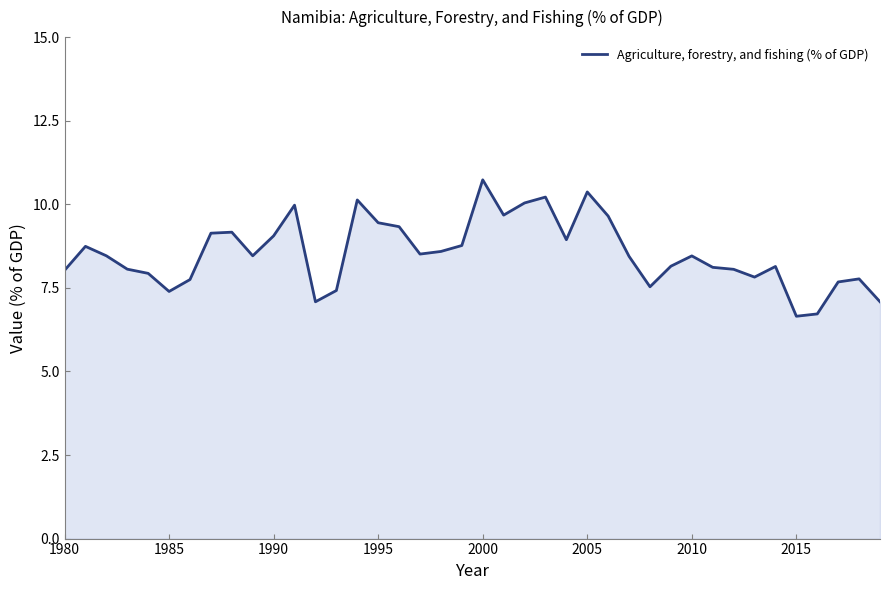

How many lines are shown in the chart?

1